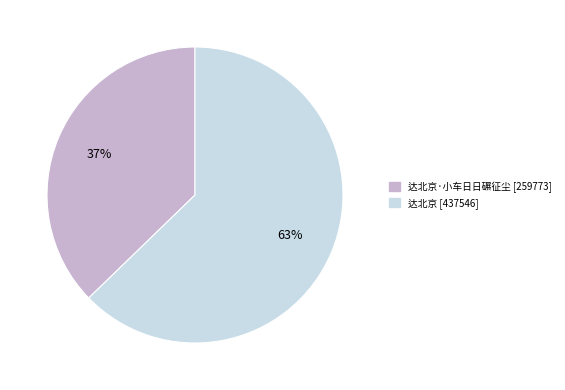

How many slices are in this pie chart?

2